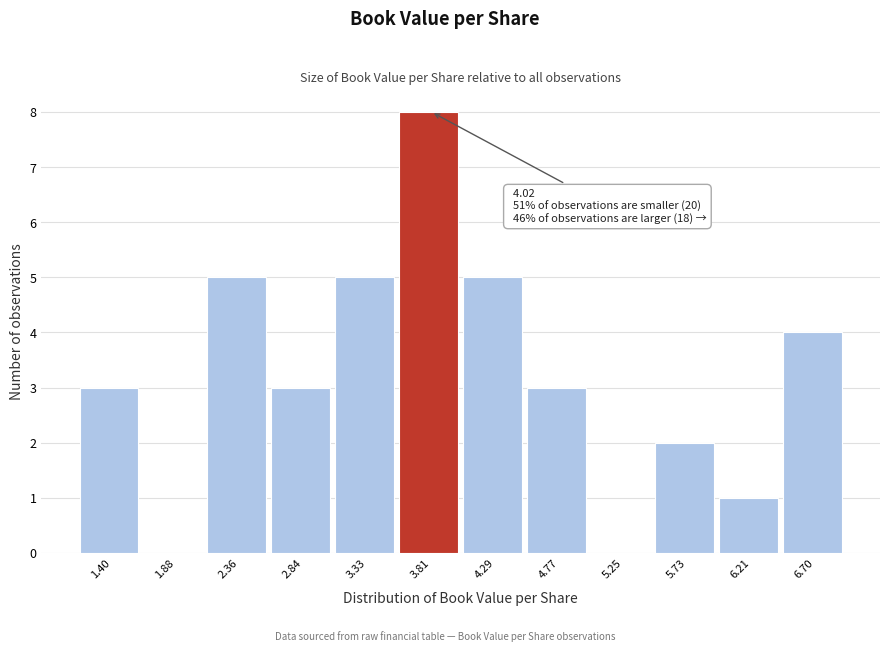

Reading left to right, transcribe all the data shown in this chart.

1.40=3	1.88=0	2.36=5	2.84=3	3.33=5	3.81=8	4.29=5	4.77=3	5.25=0	5.73=2	6.21=1	6.70=4